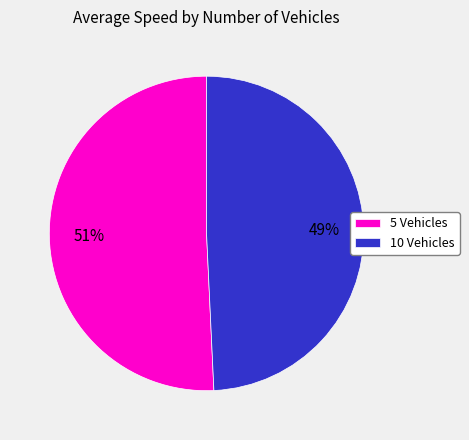

The 5 Vehicles slice represents 51% of the pie. True or false?

True